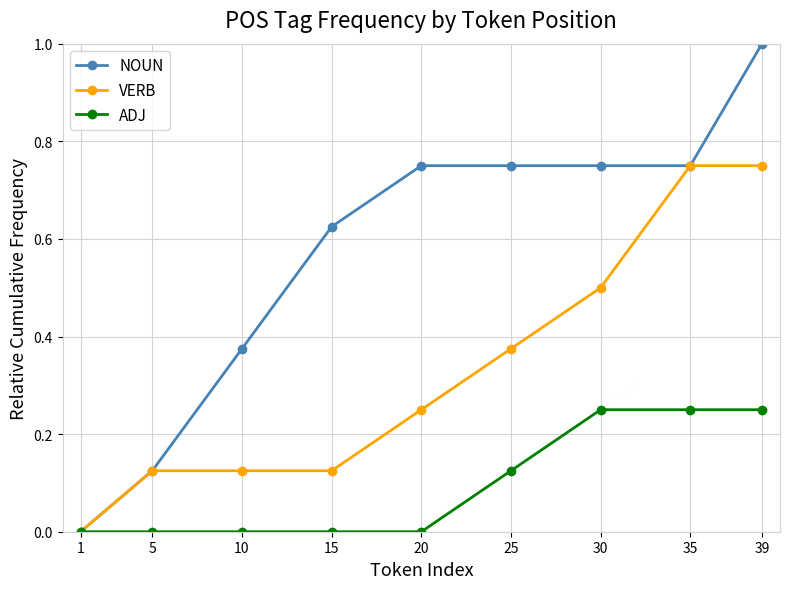

The value of VERB at 25 is 0.6. True or false?

False